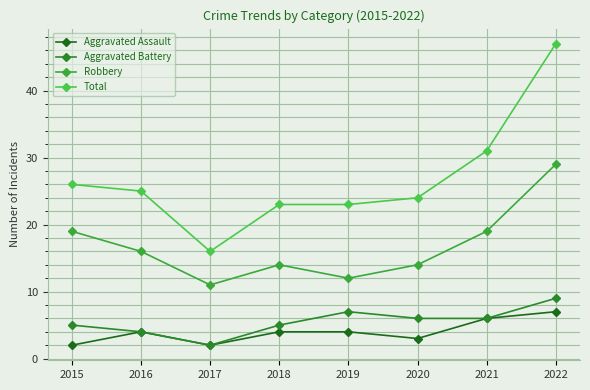

How many lines are shown in the chart?

4